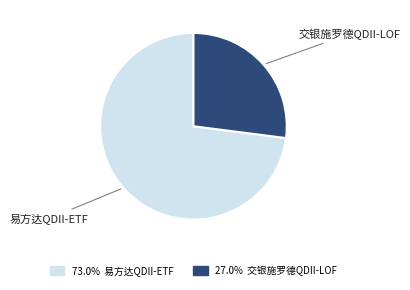

Is there a majority slice in this chart?

Yes